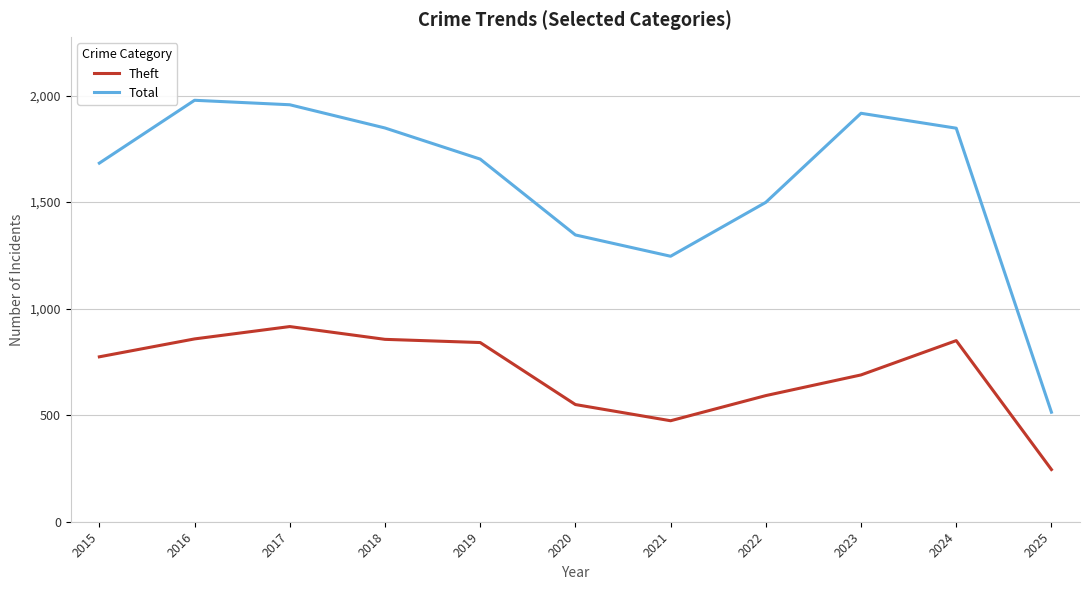

Which series has the largest range (max minus min)?

Total